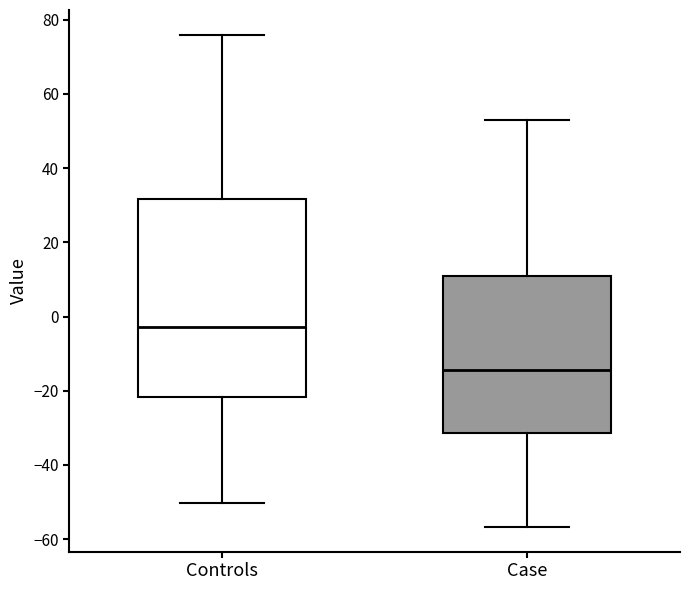

Where is the upper edge of the box for Controls on the y-axis? The values are not printed on the chart, so give them approximately, as read against the axis.

32